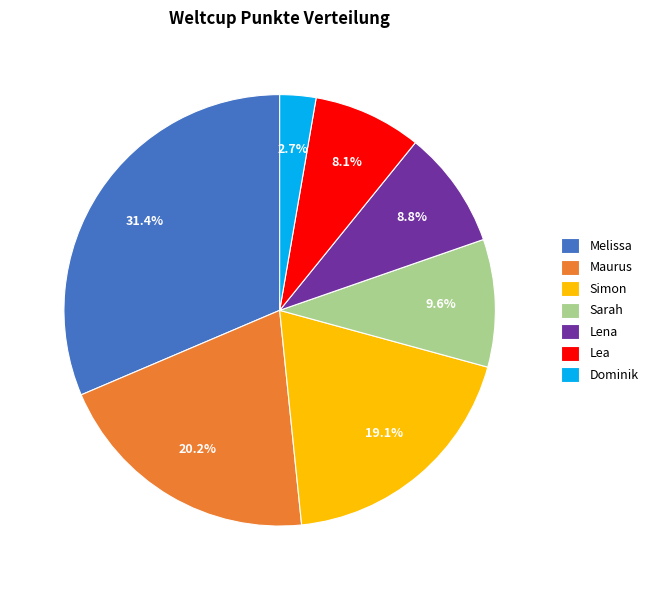

Which category has the biggest portion of the pie?

Melissa